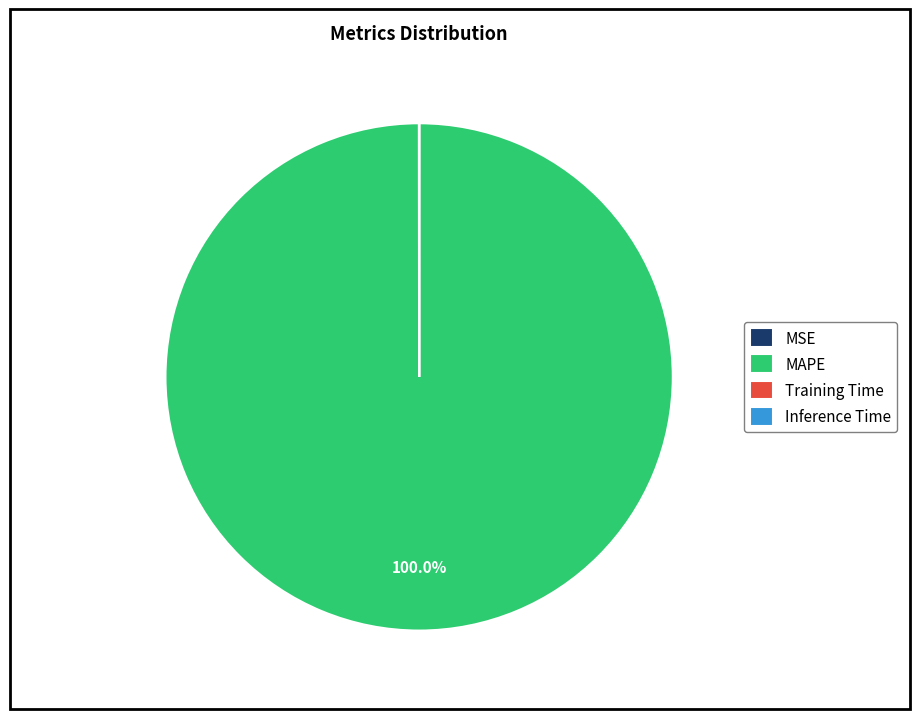

Is there any slice that represents more than half of the pie?

Yes